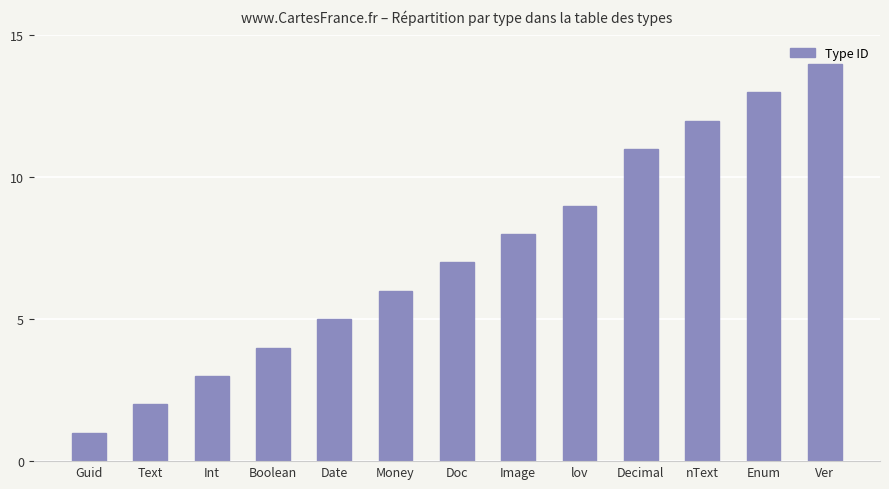

The value at Image is 2. True or false?

False